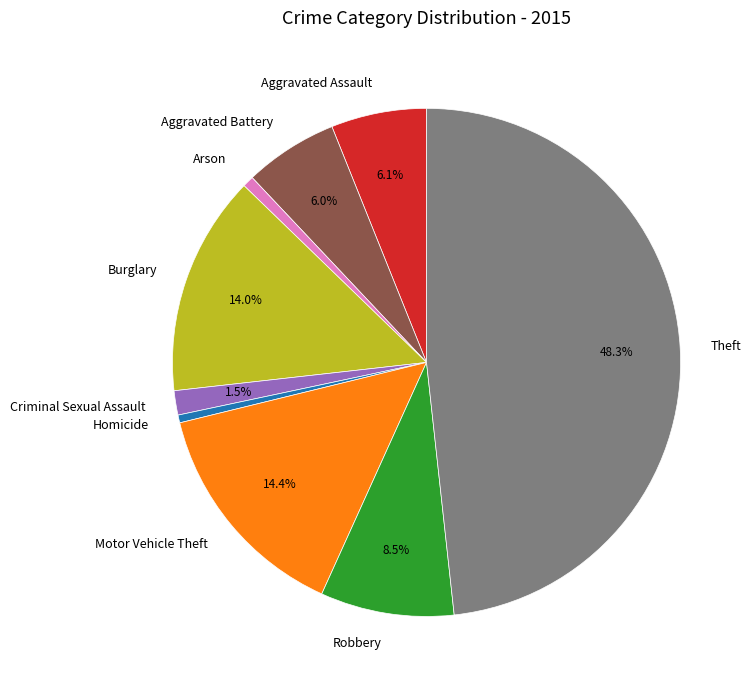

Is there any slice that represents more than half of the pie?

No